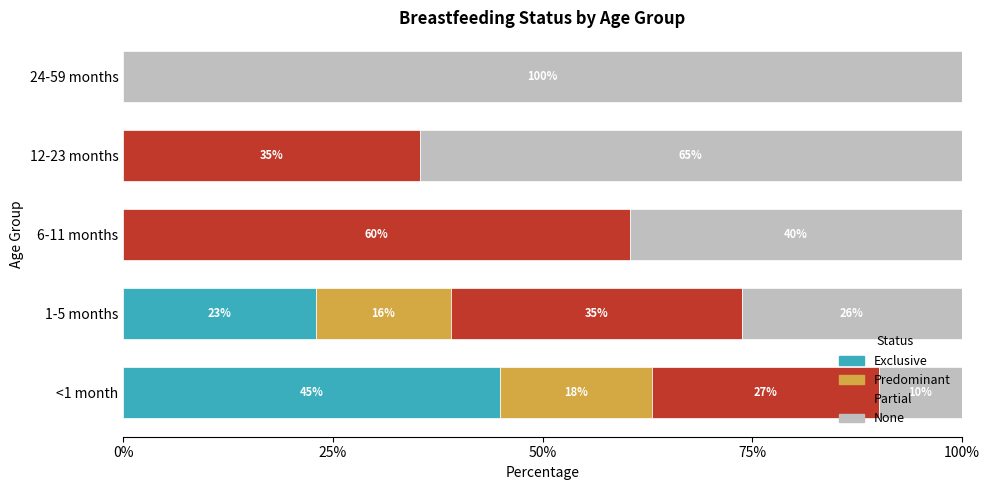

What are all the series names shown in the legend?

Exclusive, Predominant, Partial, None